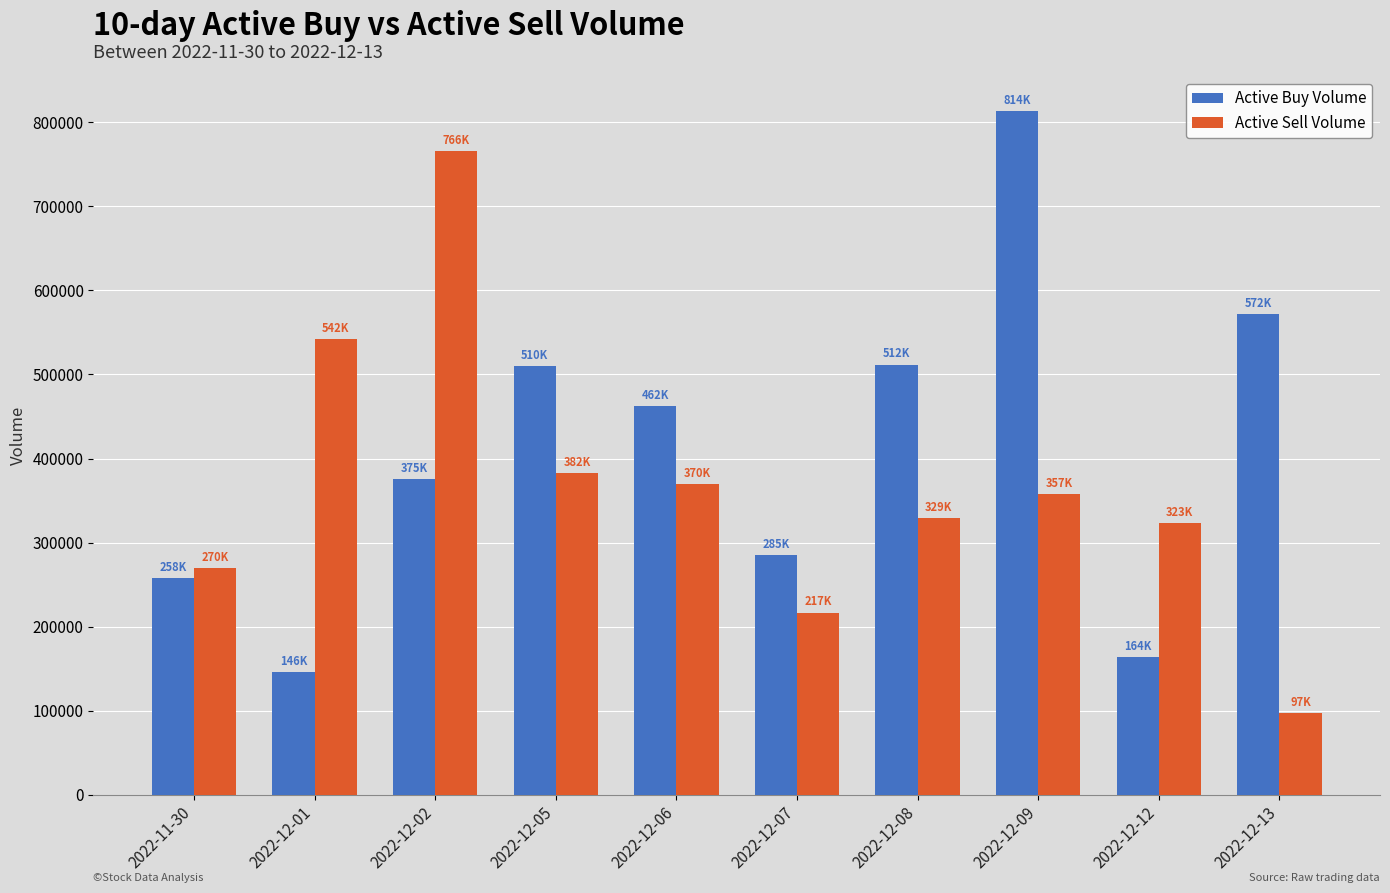

At which label does Active Buy Volume reach its minimum?

2022-12-01